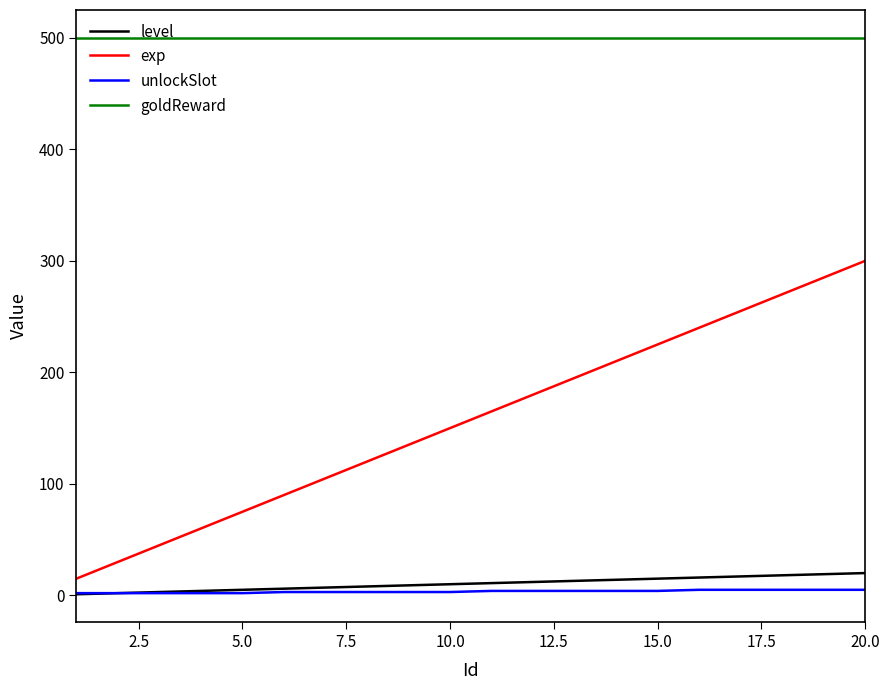

How many series are shown in this chart?

4